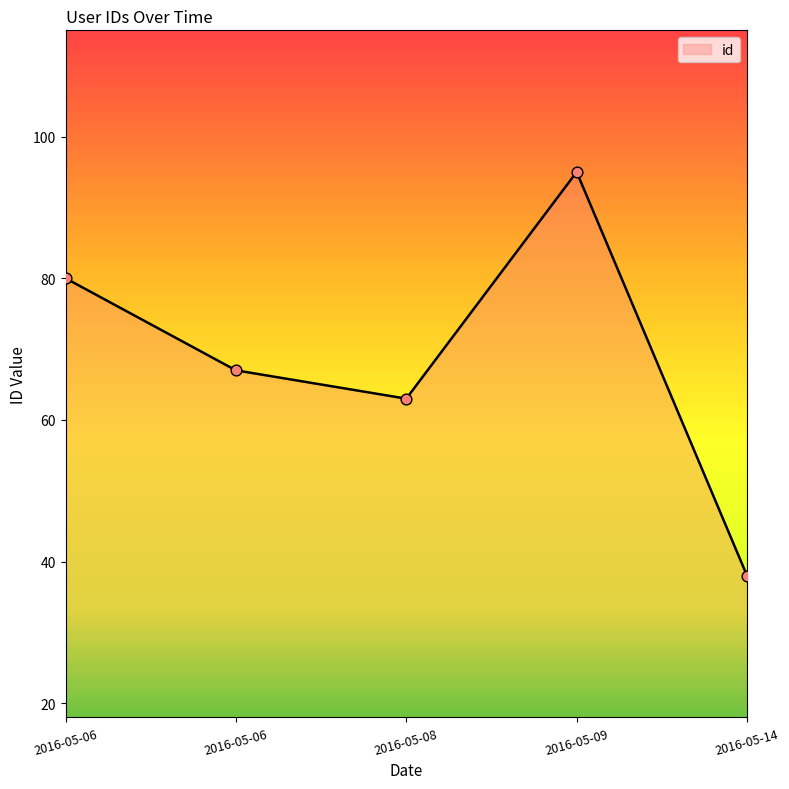

What is the change in value from 2016-05-06 to 2016-05-14?

-29